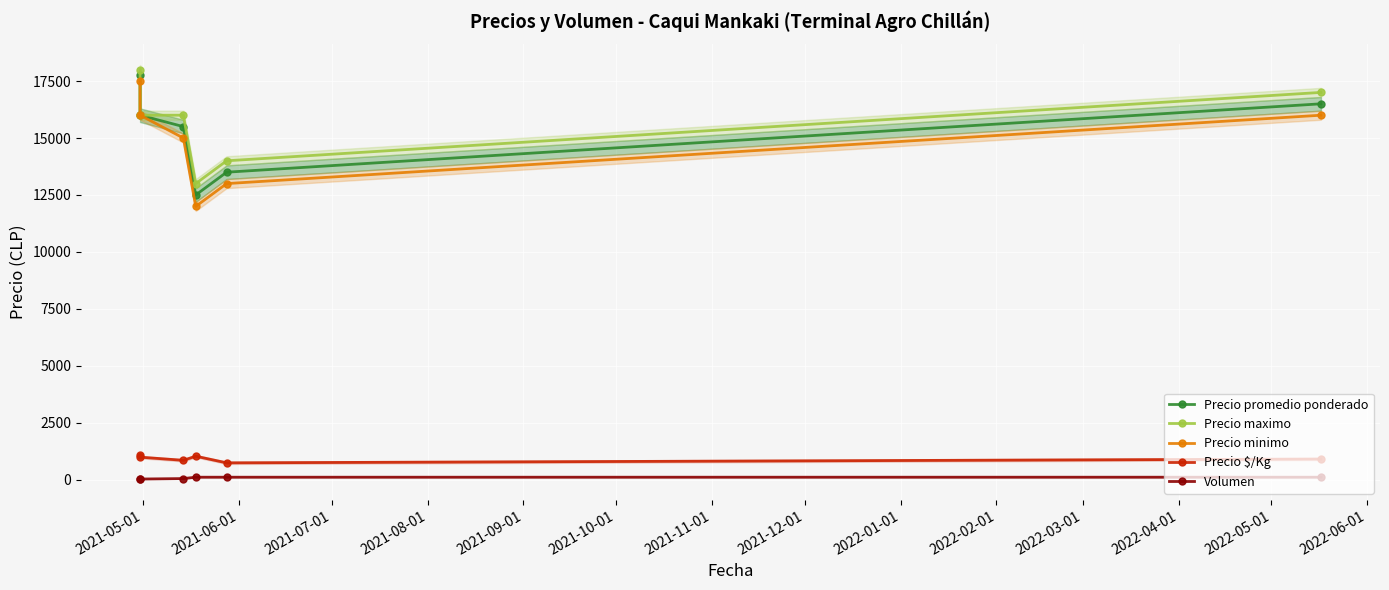

What is the difference between the second highest and second lowest values in the Precio minimo series?

3000